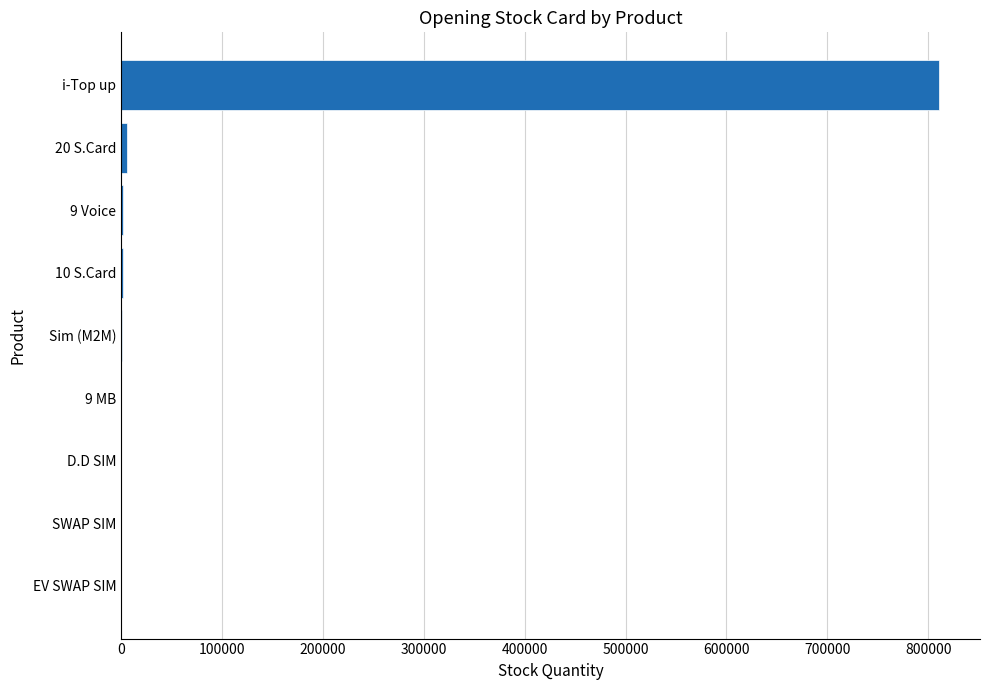

Which category has the highest value across all series?

i-Top up